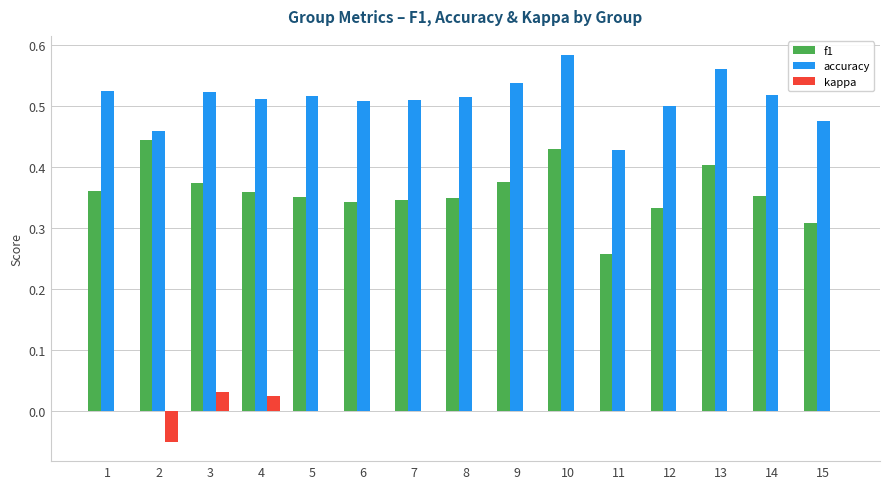

What is the sum of the accuracy values at 6 and 10?

1.1